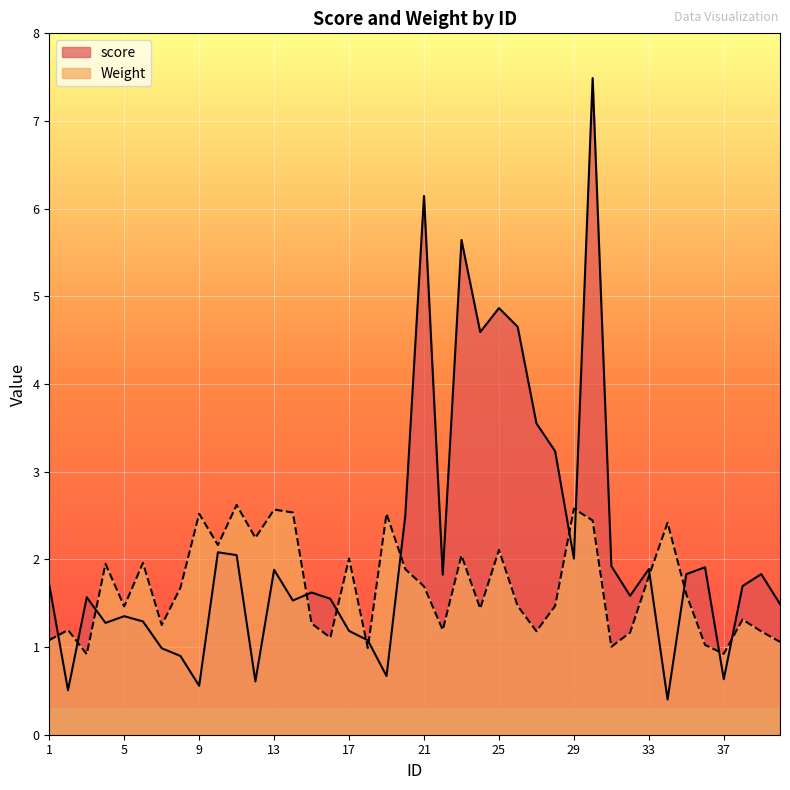

What is the minimum value for Weight?

0.9